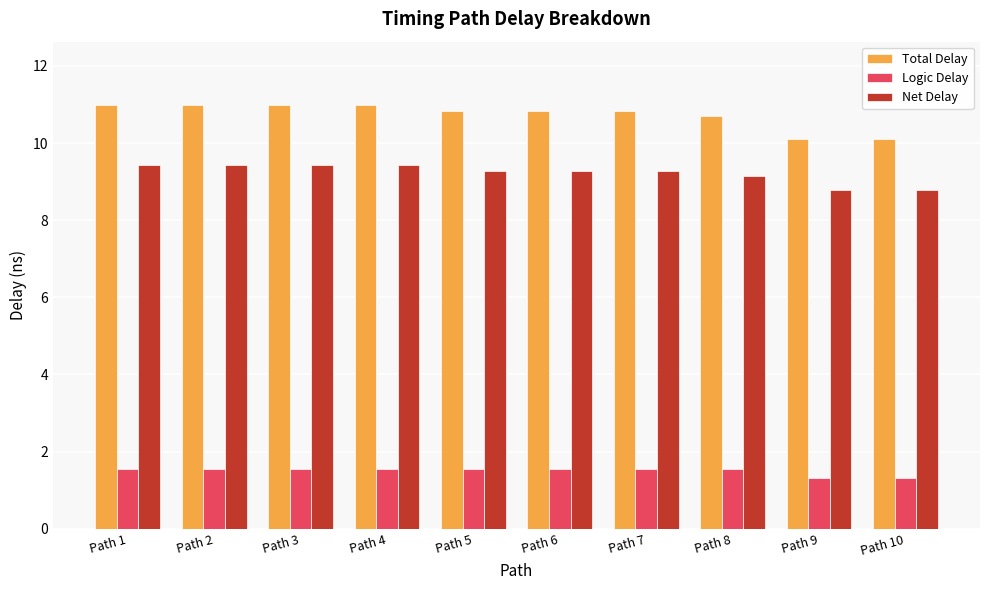

Rank the series by their average value, from lowest to highest.

Logic Delay, Net Delay, Total Delay